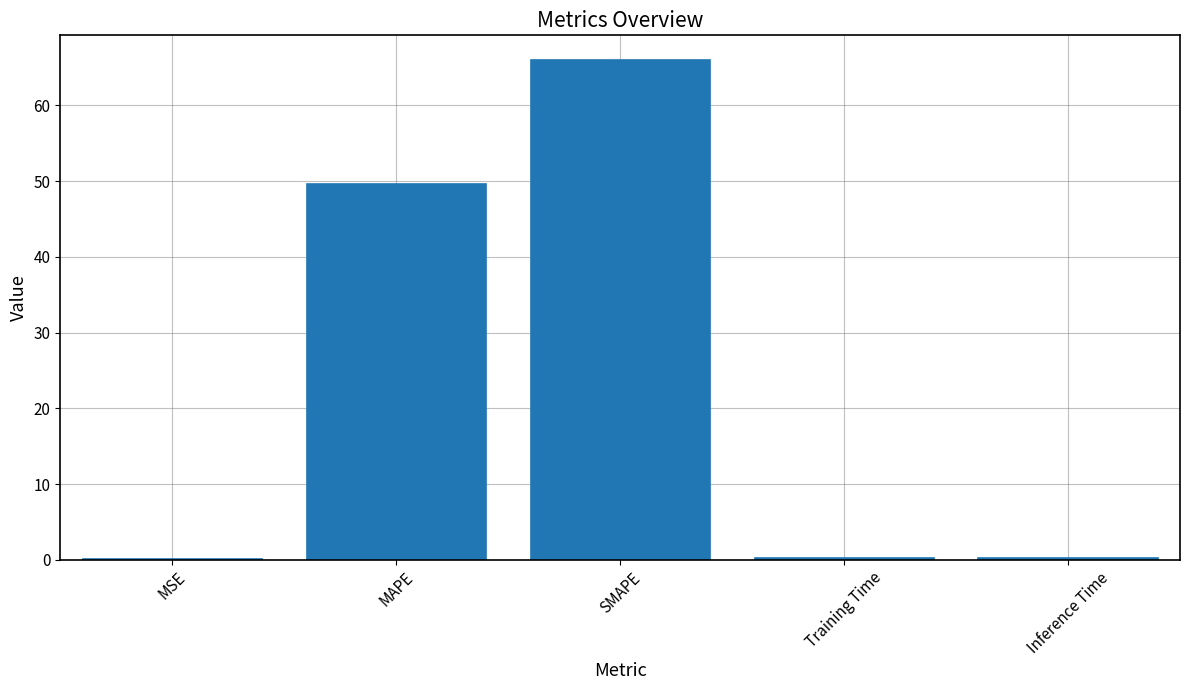

The chart shows a value of 49.6 at MAPE. True or false?

True